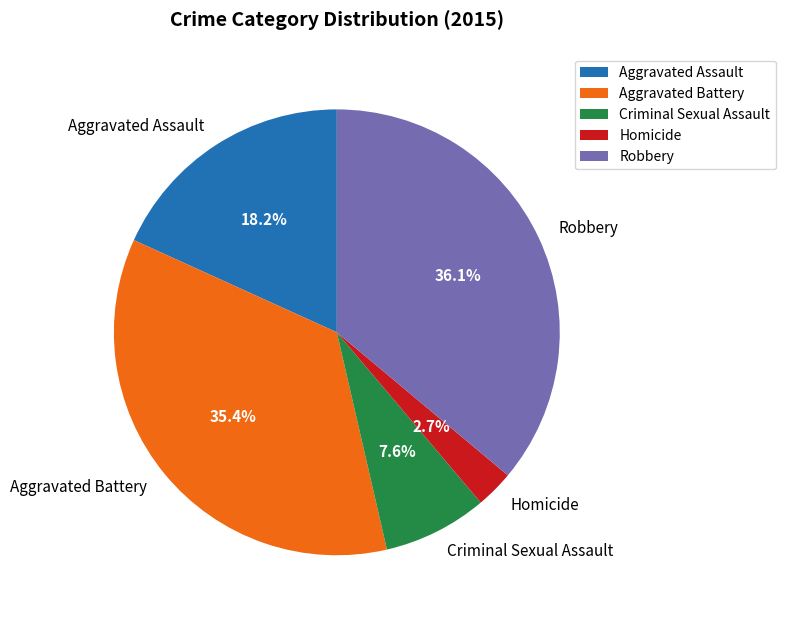

Approximately how many times larger is the value at Robbery compared to Aggravated Assault?

2.0